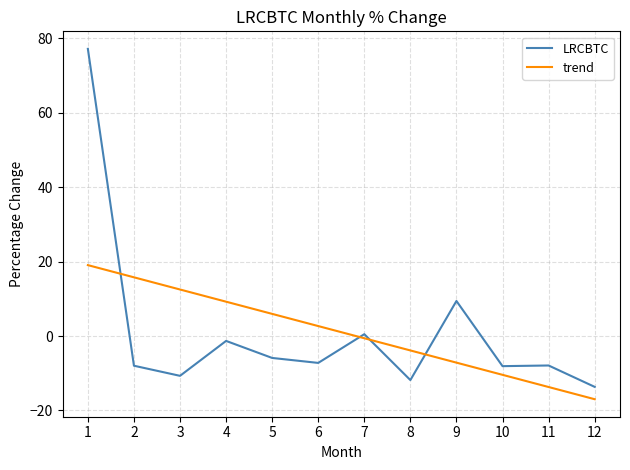

At which label is LRCBTC closest to 31?

9